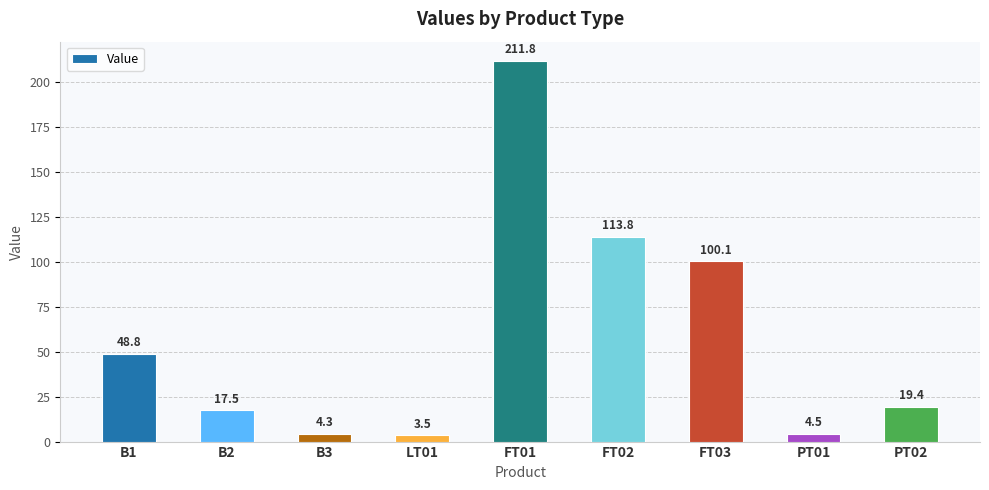

What is the label of the 4th bar from the left?

LT01